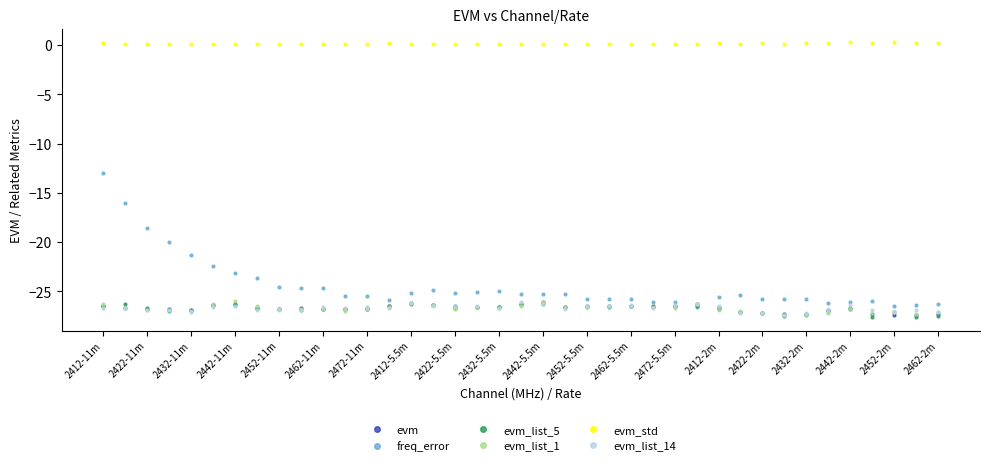

After their last crossing, which series has the higher values: evm_list_1 or evm_list_5?

evm_list_1